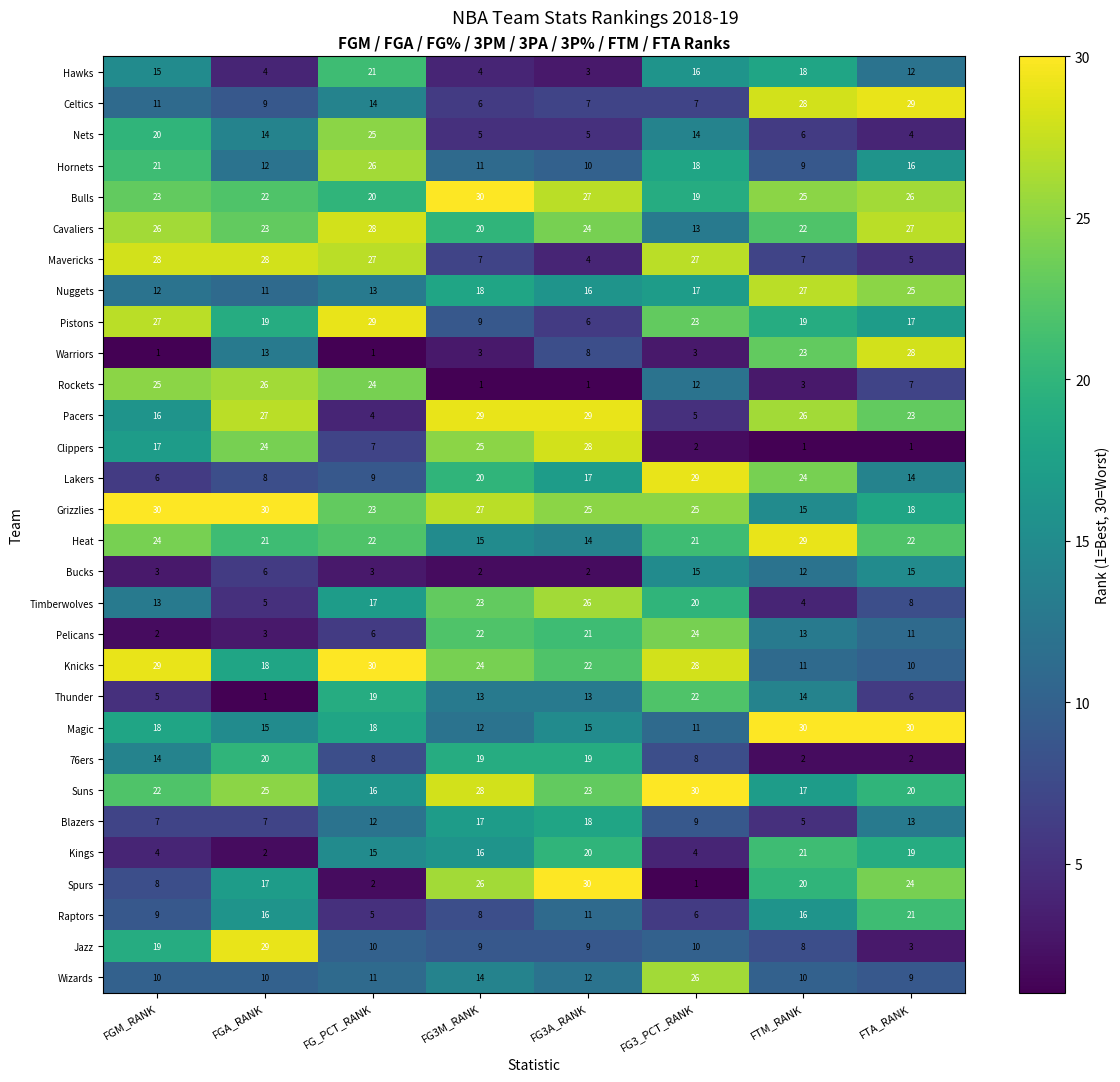

Is it true that Bulls equals 11 at FG3A_RANK?

False